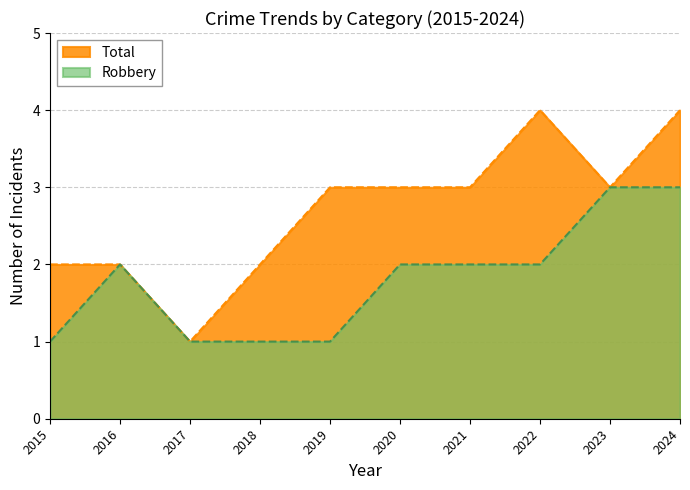

Is the value of Total at 2020 greater than the value of Robbery at 2019?

Yes